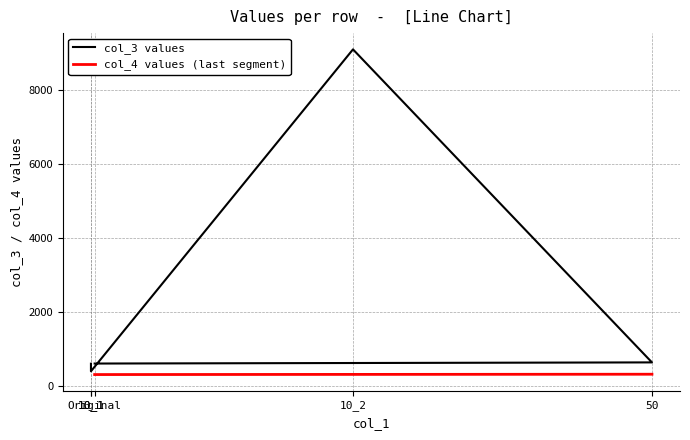

Between 10_2 and Original, which series saw the biggest shift?

col_3